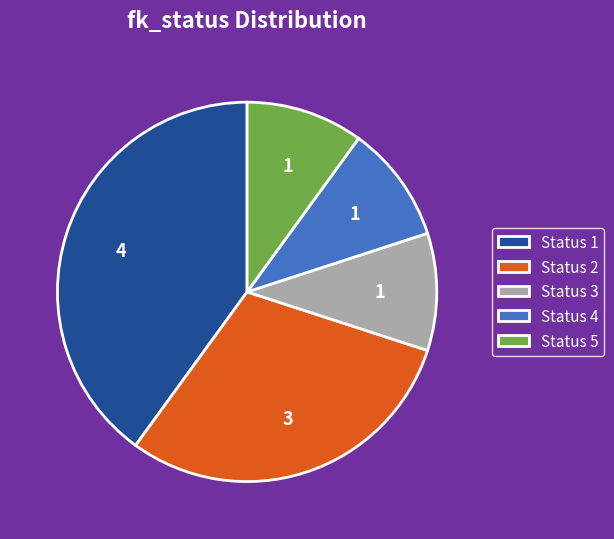

True or false: Status 5 accounts for 4% of the total.

False